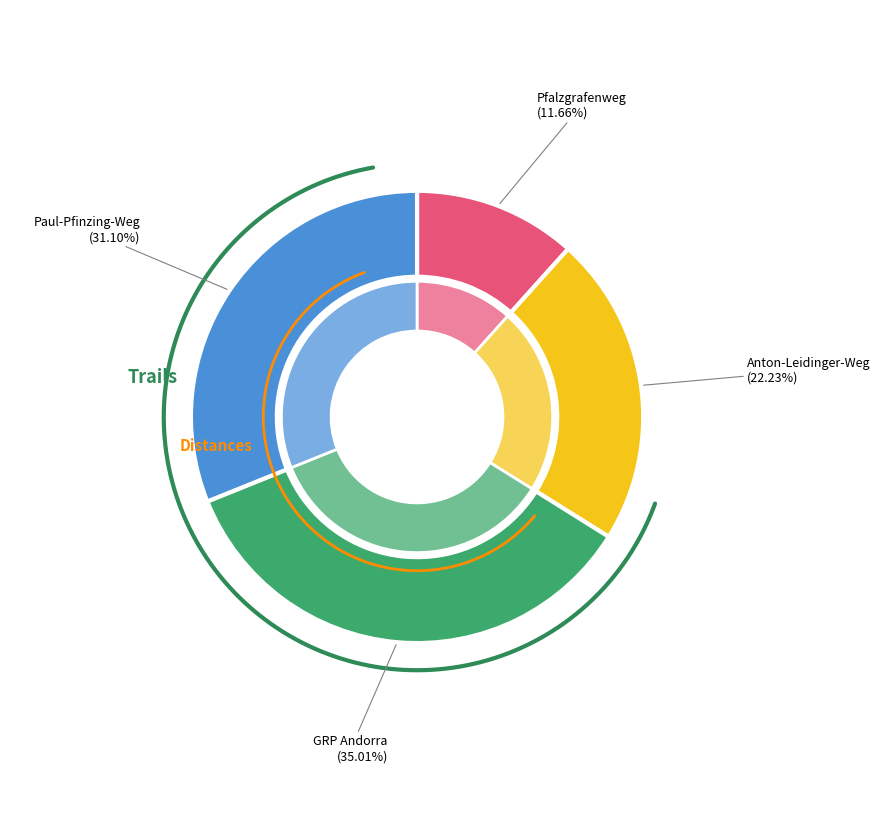

Which slice is the largest?

GRP Andorra